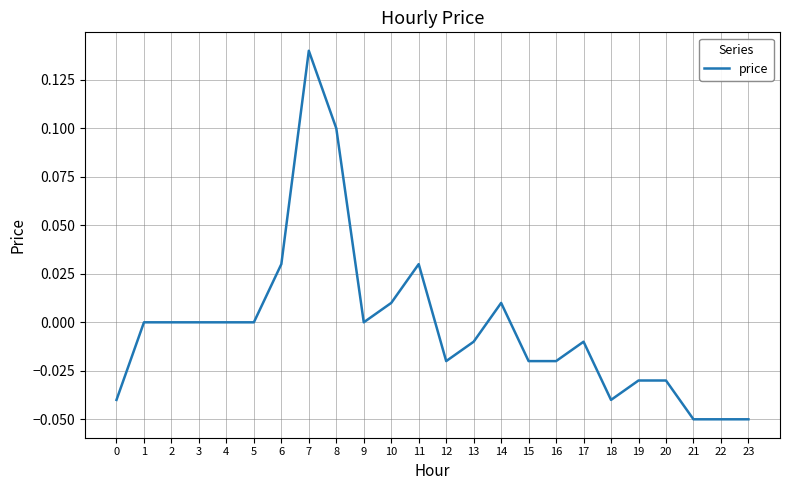

Which label corresponds to the largest value in the chart?

7